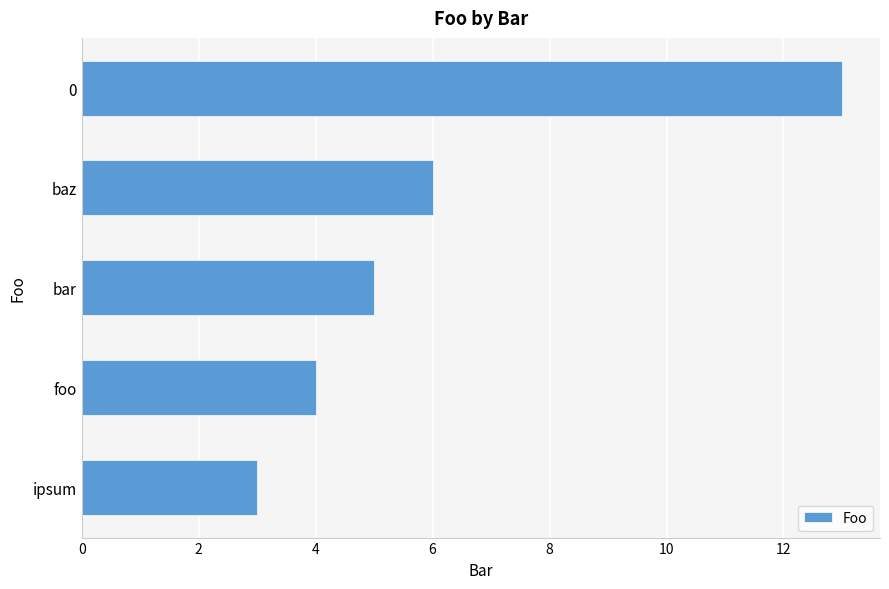

True or false: the data shows 3 at baz.

False